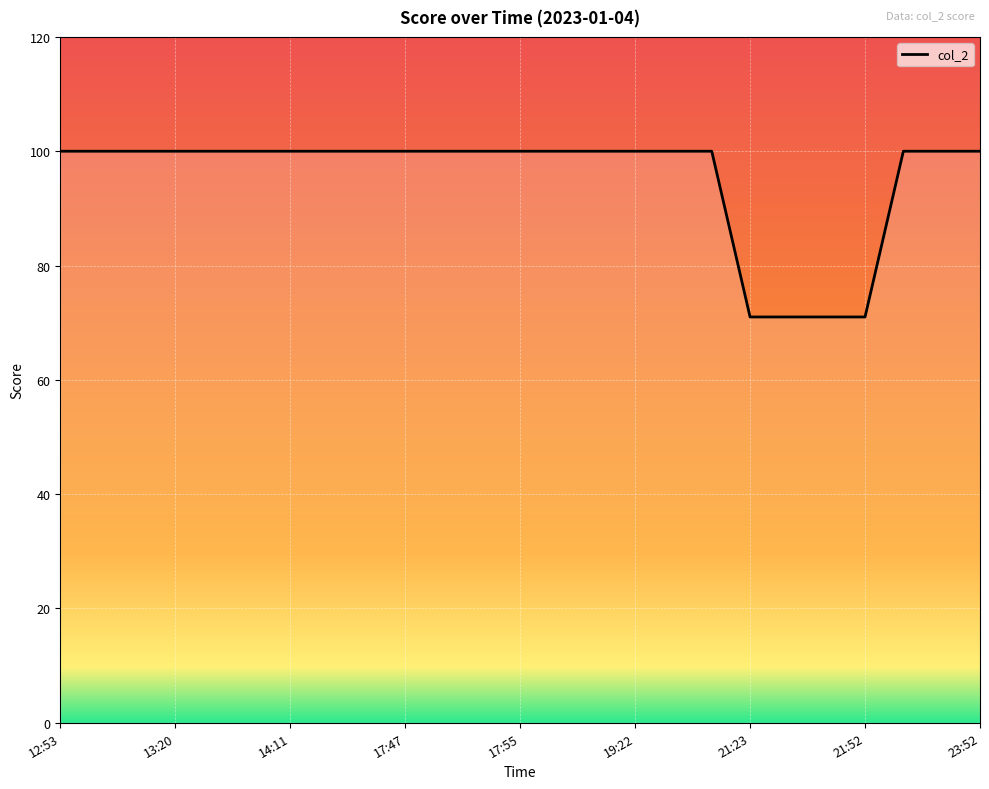

How many lines are shown in the chart?

1